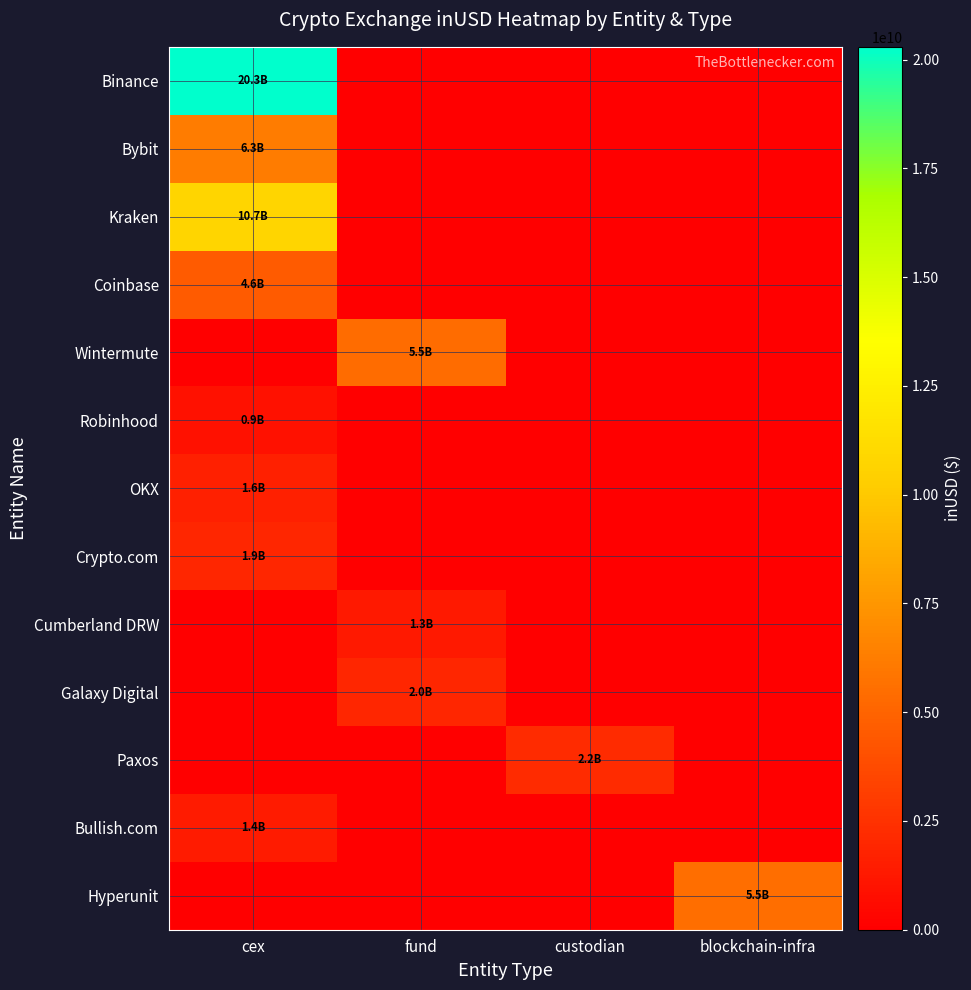

Which series has the largest total across all categories?

Binance